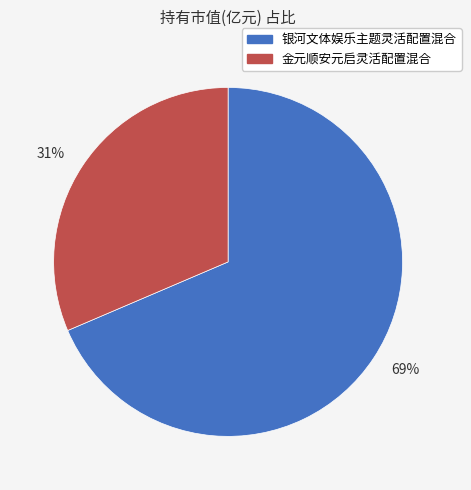

True or false: 31% accounts for 31% of the total.

True